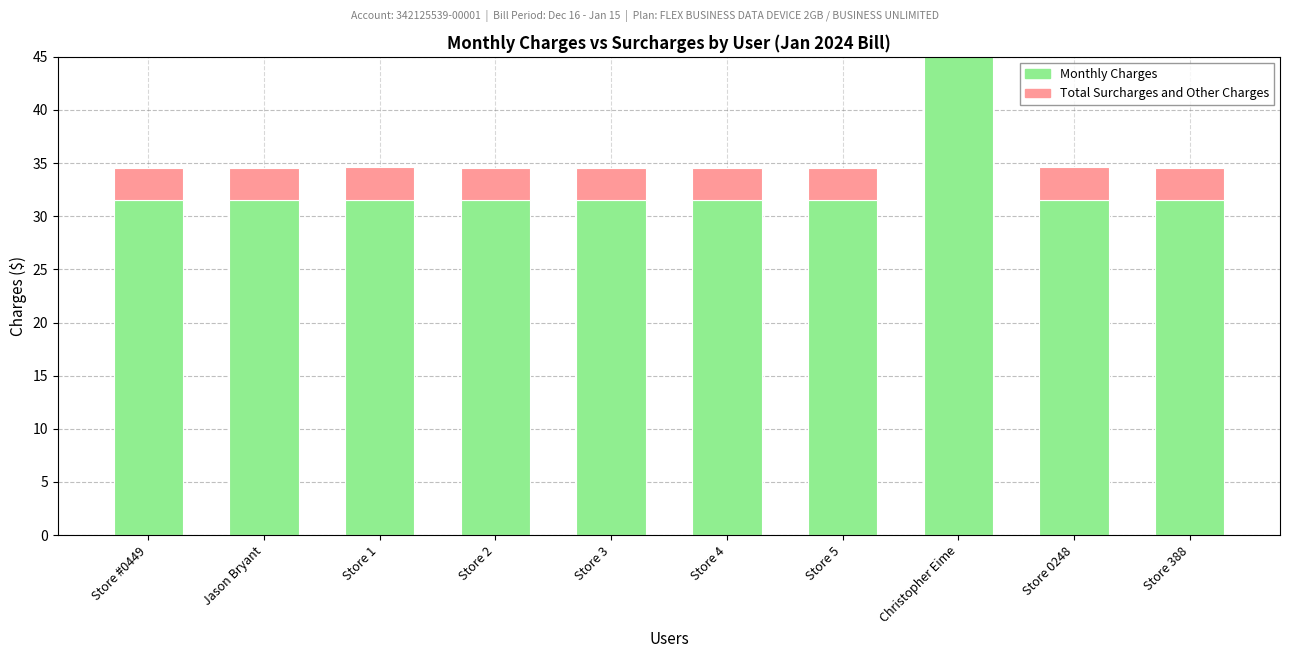

List the series in order of their peak value, highest first.

Monthly Charges, Total Surcharges and Other Charges